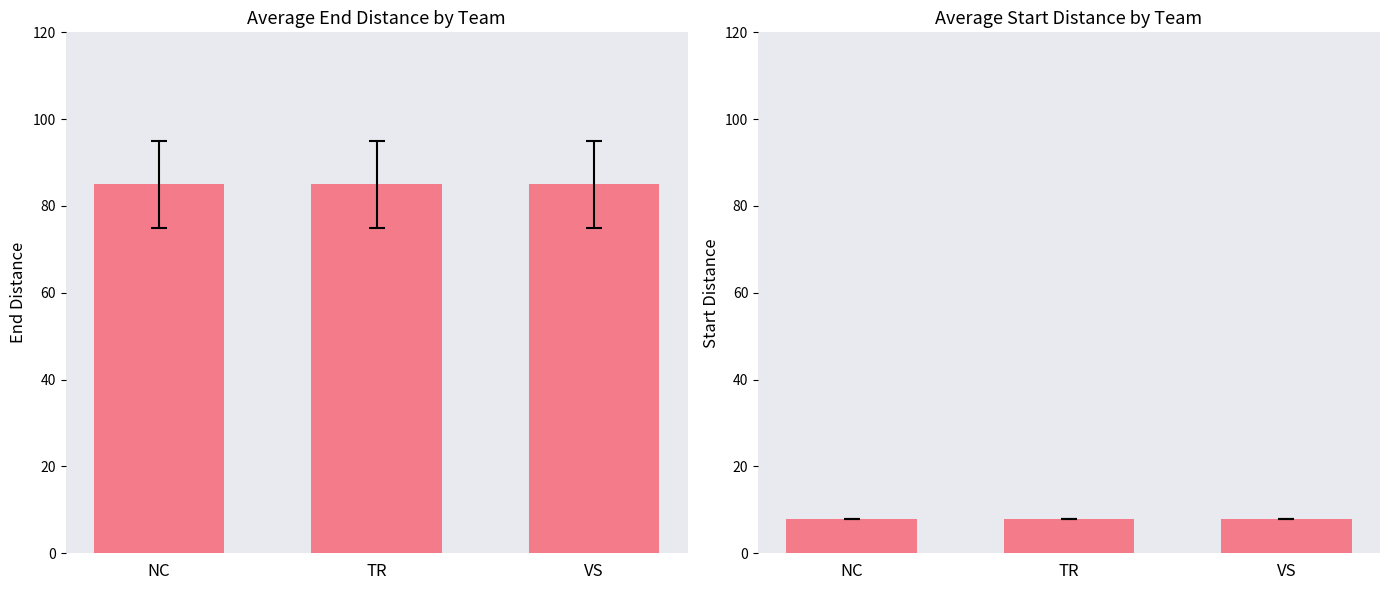

List the labels in order of startdist value, largest first.

NC, TR, VS